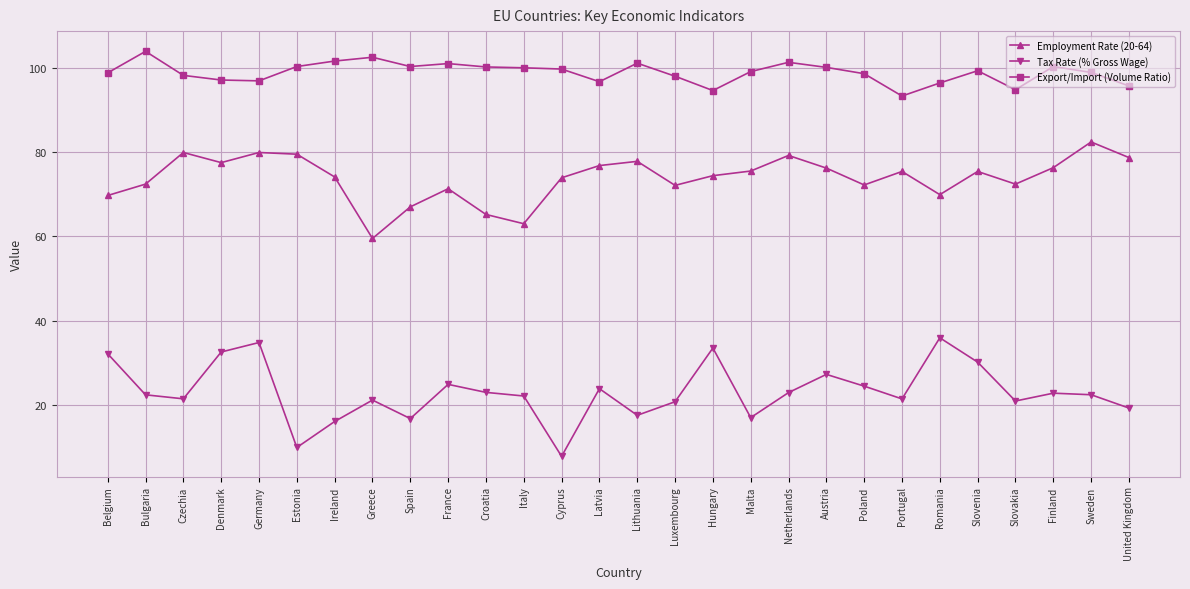

What is the greatest value displayed?

103.9